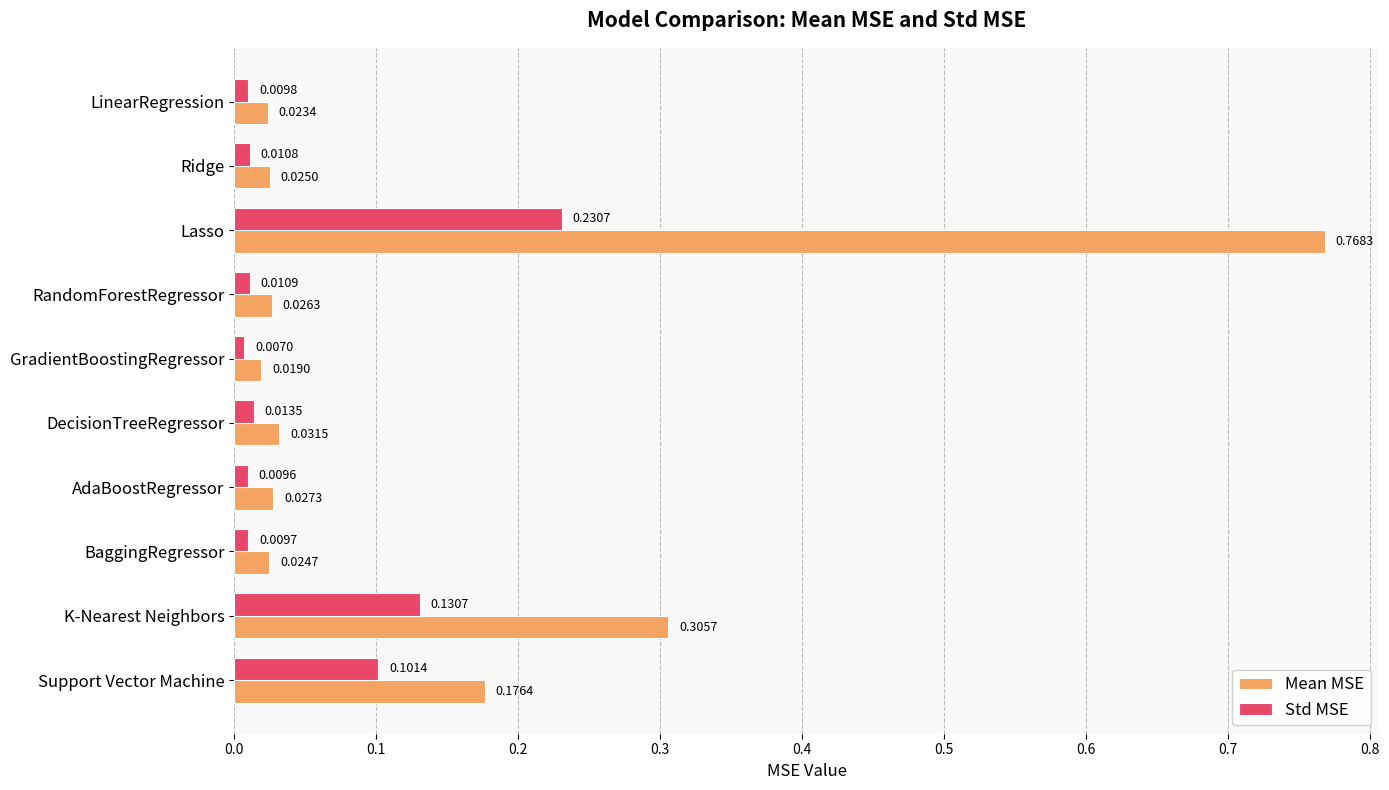

At which label is Mean MSE closest to 0?

GradientBoostingRegressor